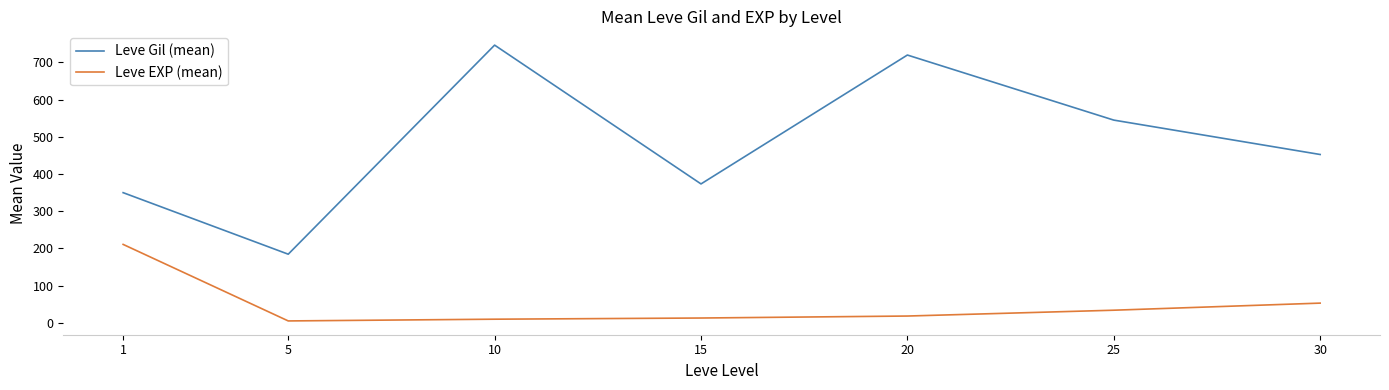

What is the total value across all series at 25?

578.7